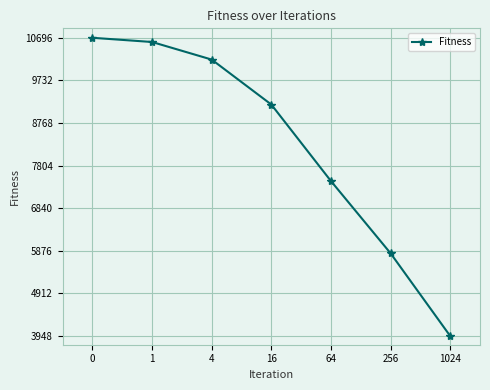

True or false: the data shows 9871.7 at 64.

False